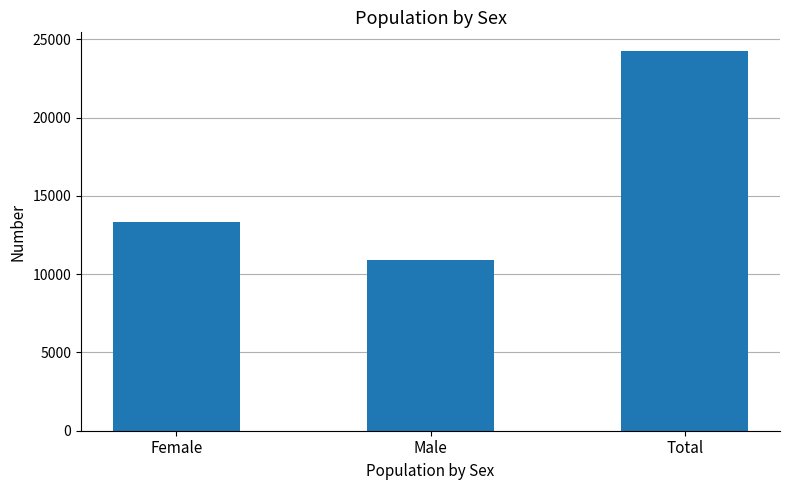

Are the bars horizontal?

No